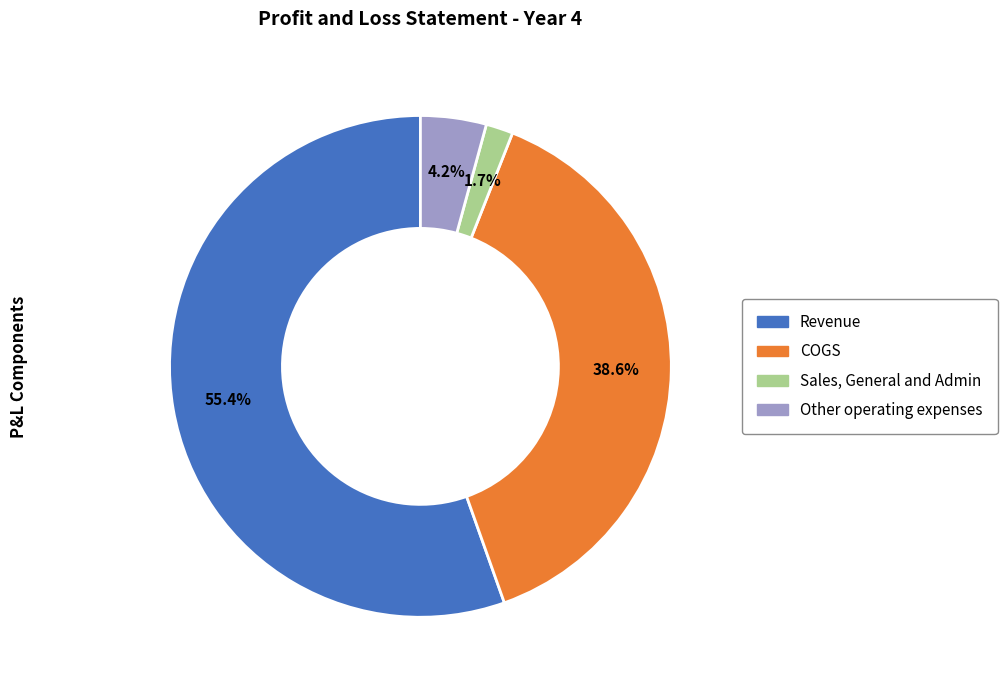

Is there a majority slice in this chart?

Yes